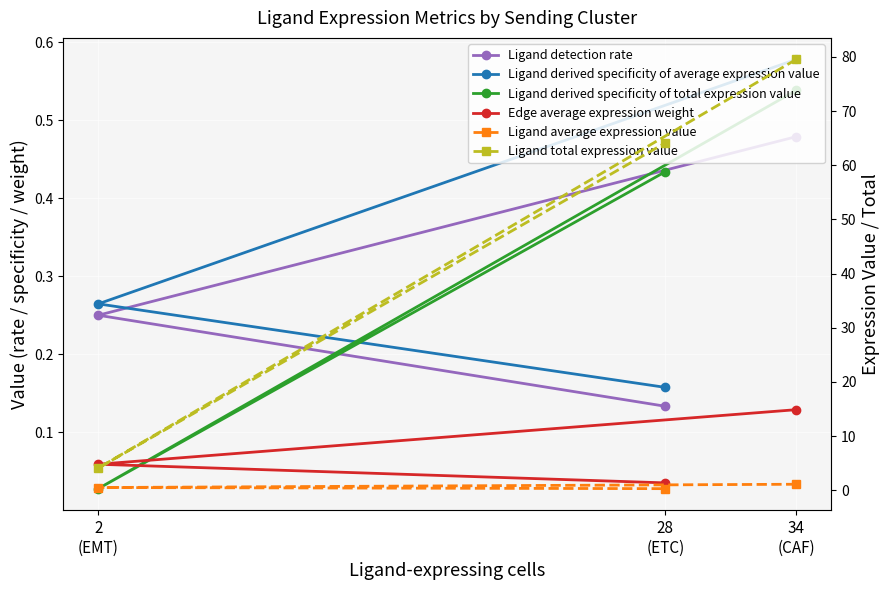

At which category does the chart reach its minimum across all series?

2
(EMT)